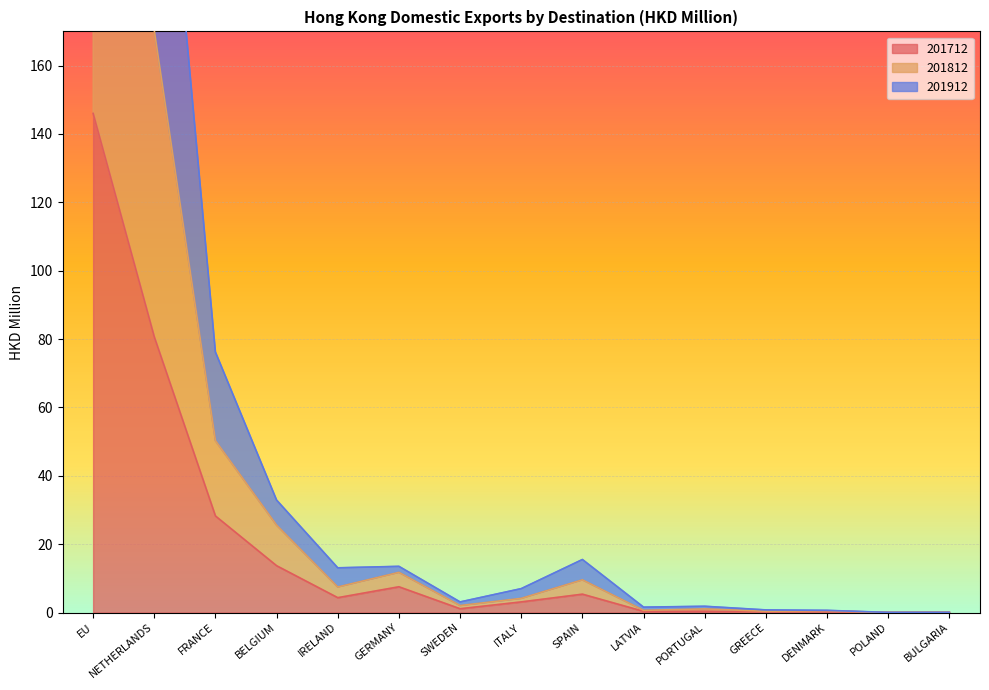

Which has a higher value, BULGARIA or ITALY?

ITALY